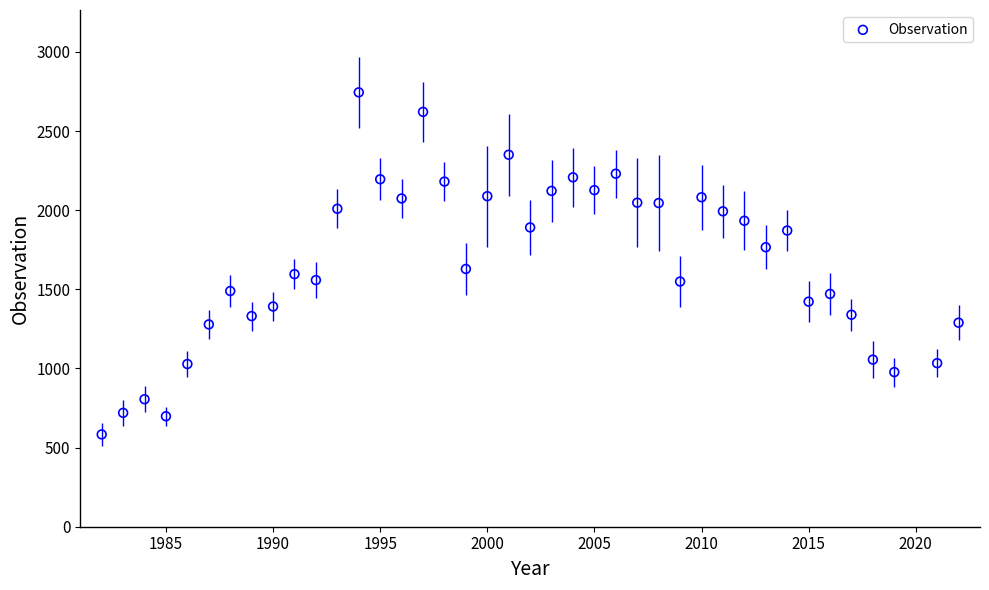

What Y value in the scatter plot is closest to 1663?

1628.6